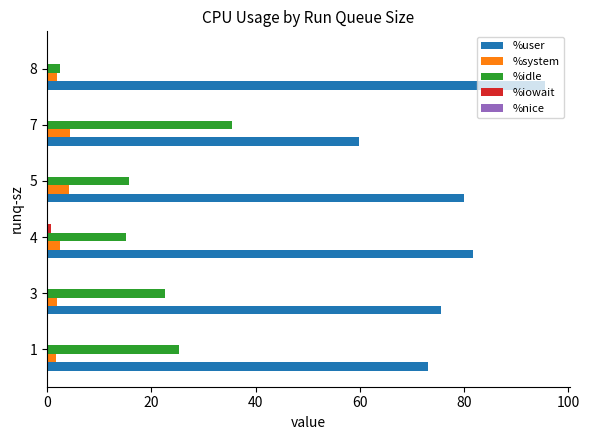

Which series has the largest total across all categories?

%user